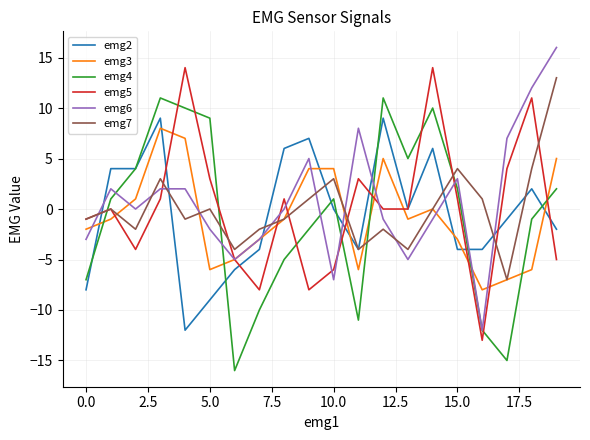

What is the greatest value displayed?

16